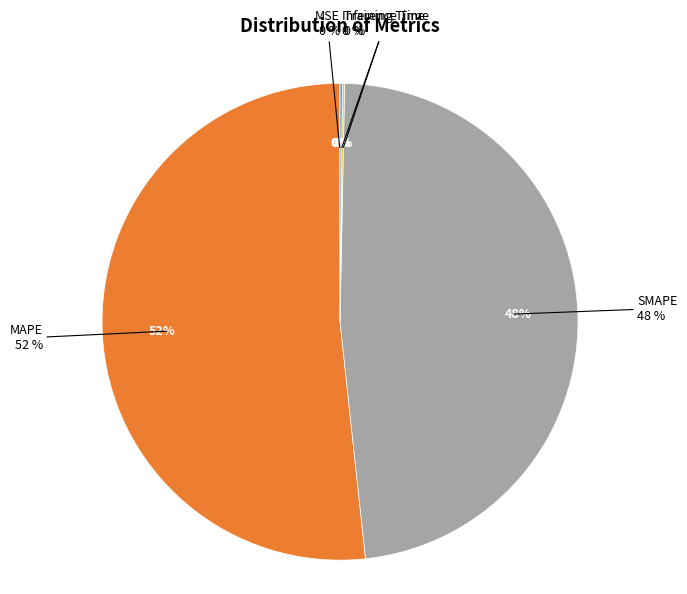

Does SMAPE represent more than half of the total?

No